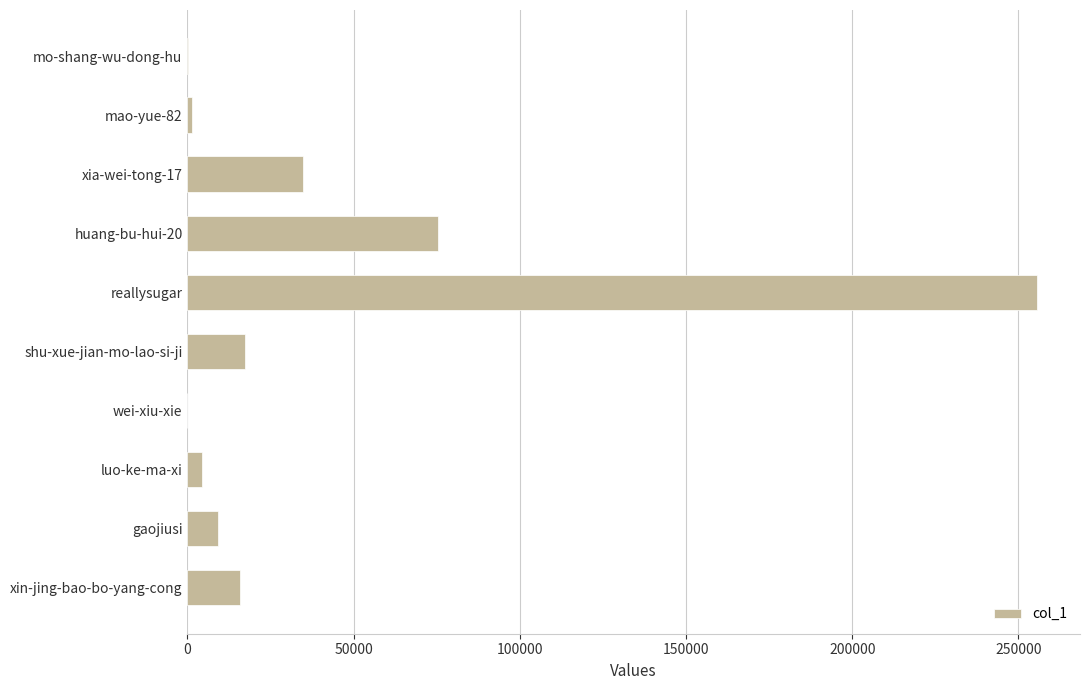

What is the ratio of the value at xin-jing-bao-bo-yang-cong to the value at gaojiusi?

1.7